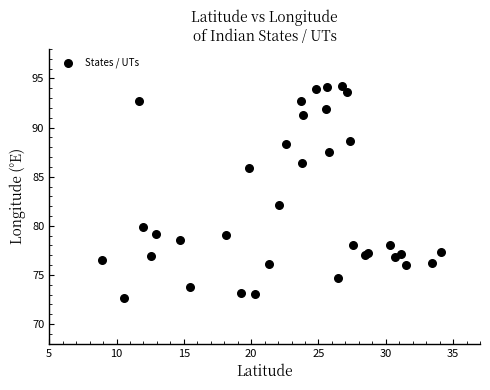

What Y value in the scatter plot is closest to 83?

82.2